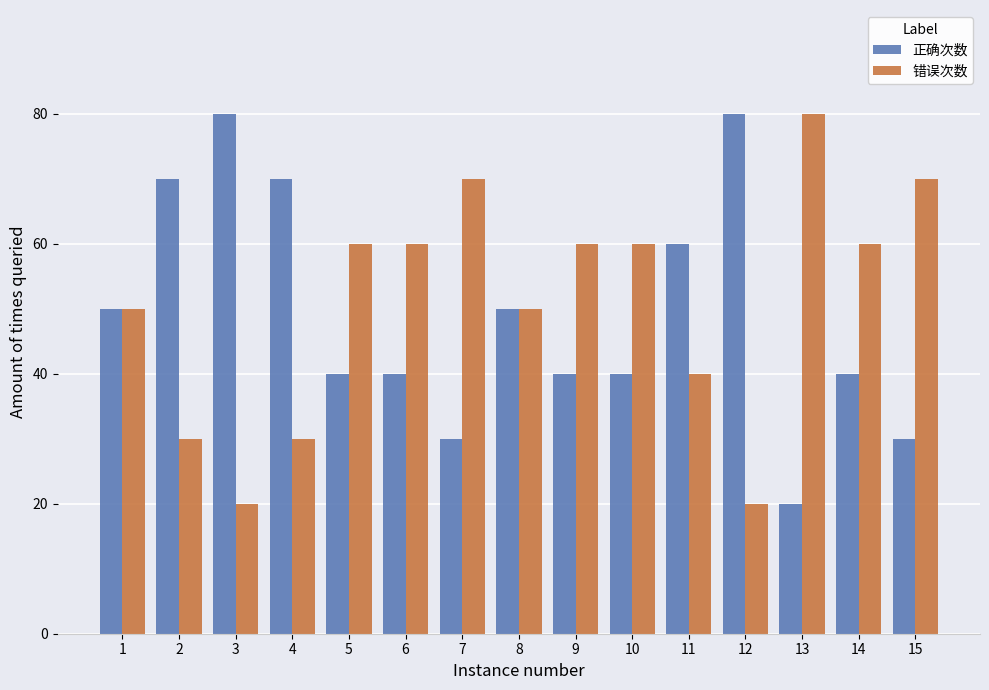

True or false: 错误次数 has a value of 84 at 5.

False